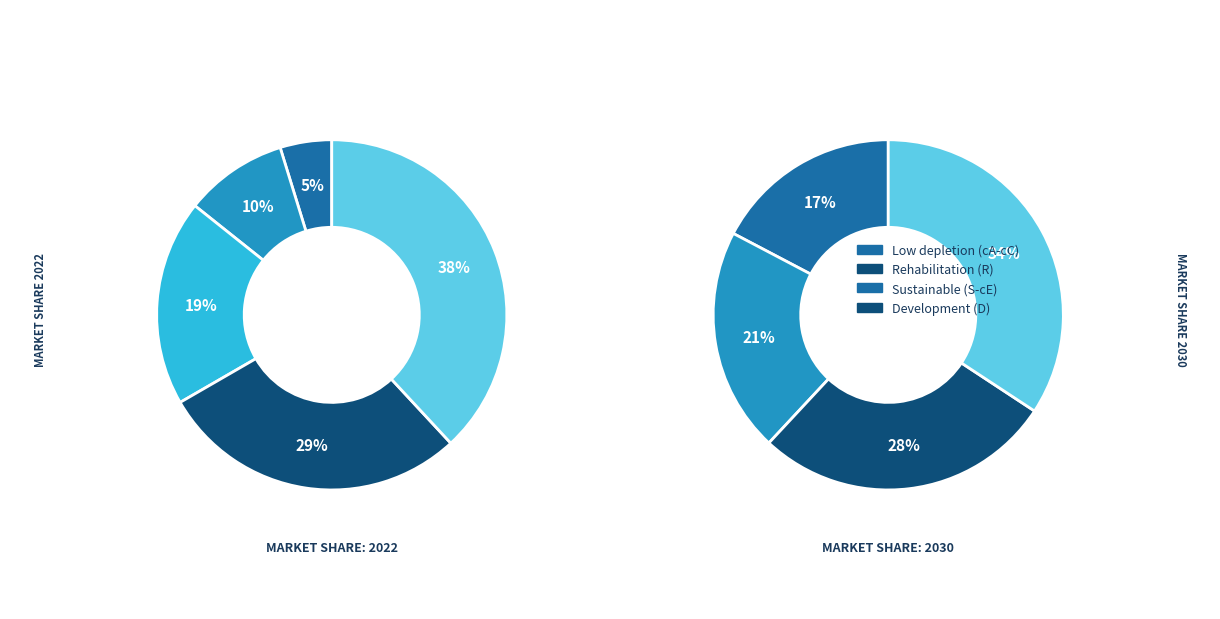

Is there a majority slice in this chart?

No